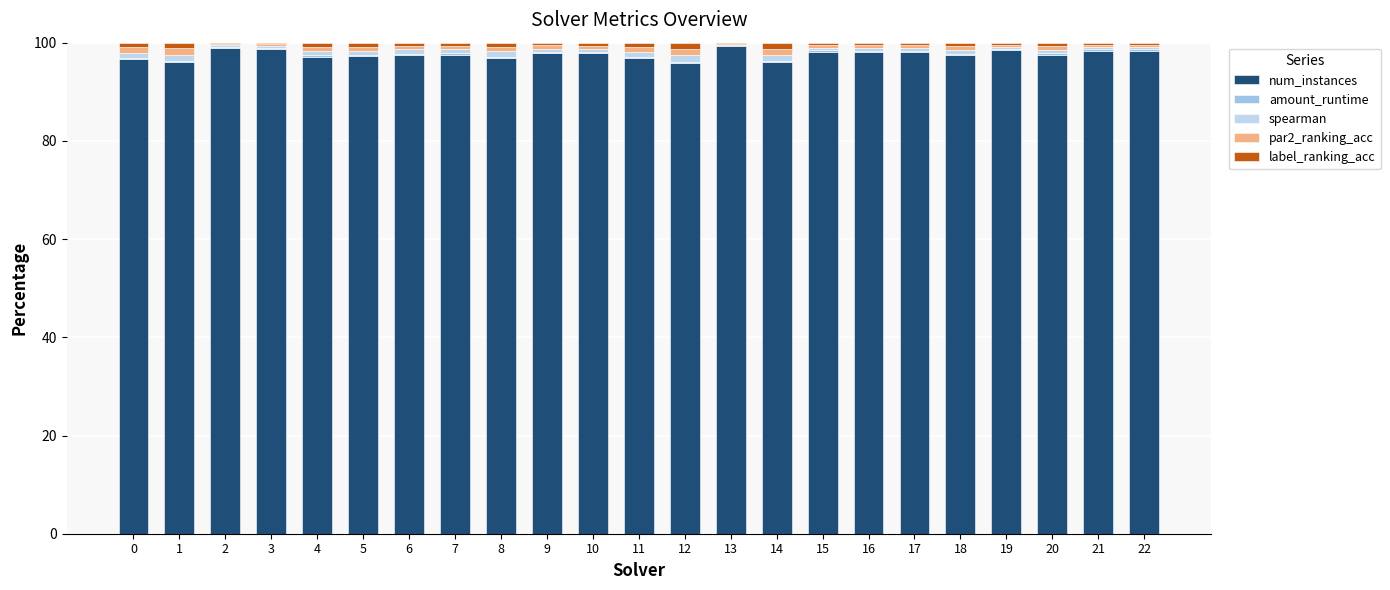

Does the chart contain stacked bars?

Yes